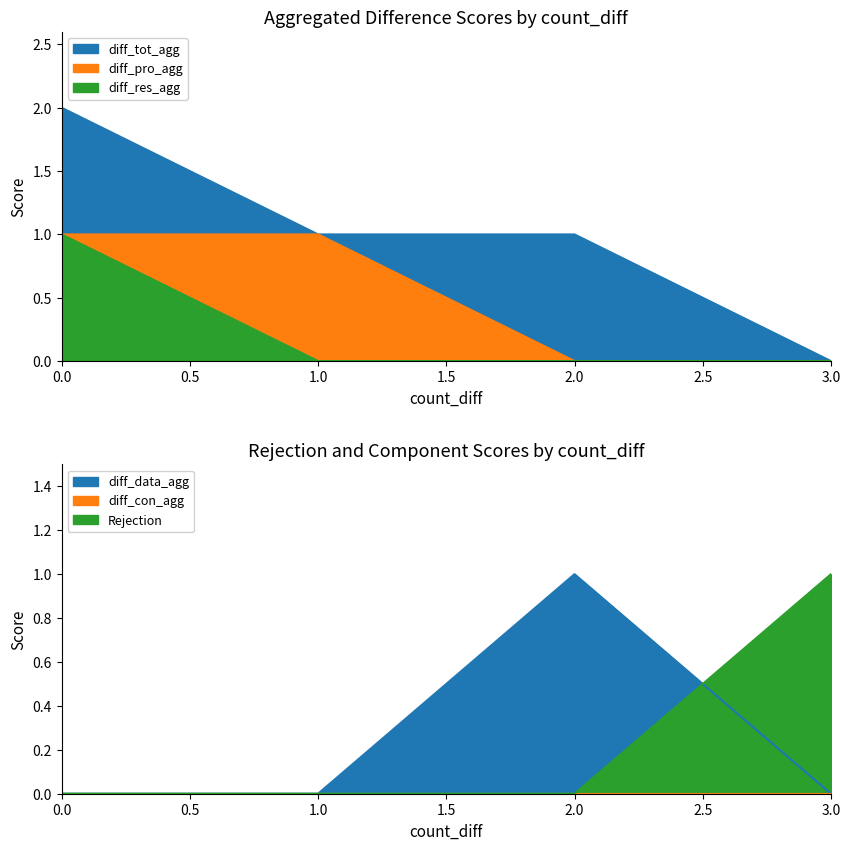

Is the value of diff_res_agg at 3 greater than the value of Rejection at 3?

No